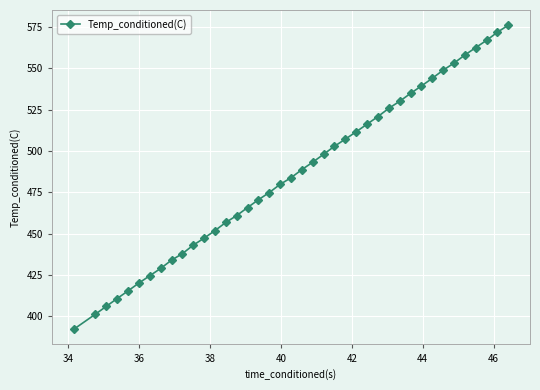

Does the chart have visible grid lines?

Yes